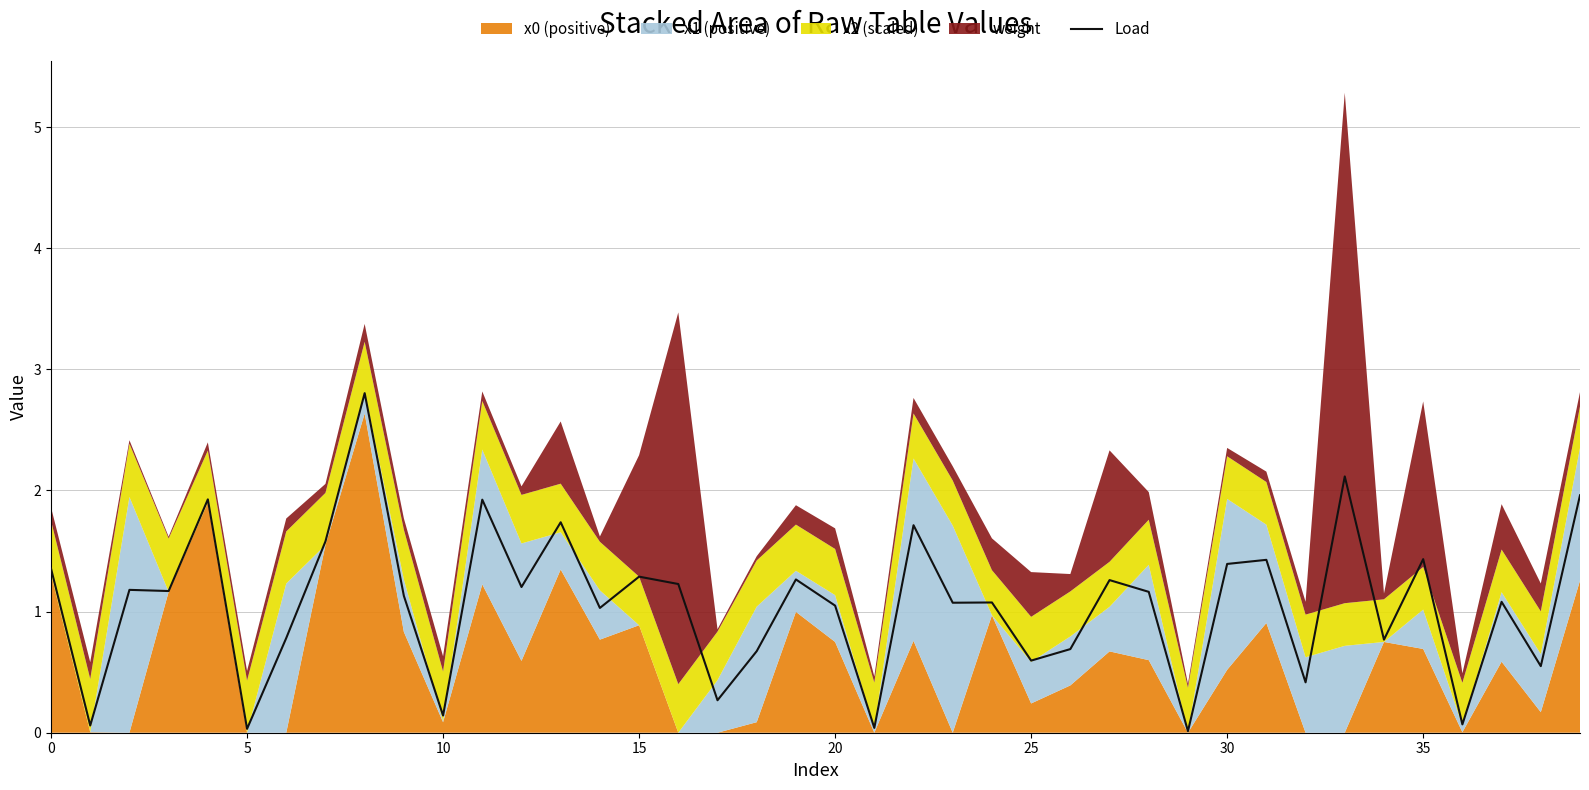

What is the highest value of the Load series?

2.8